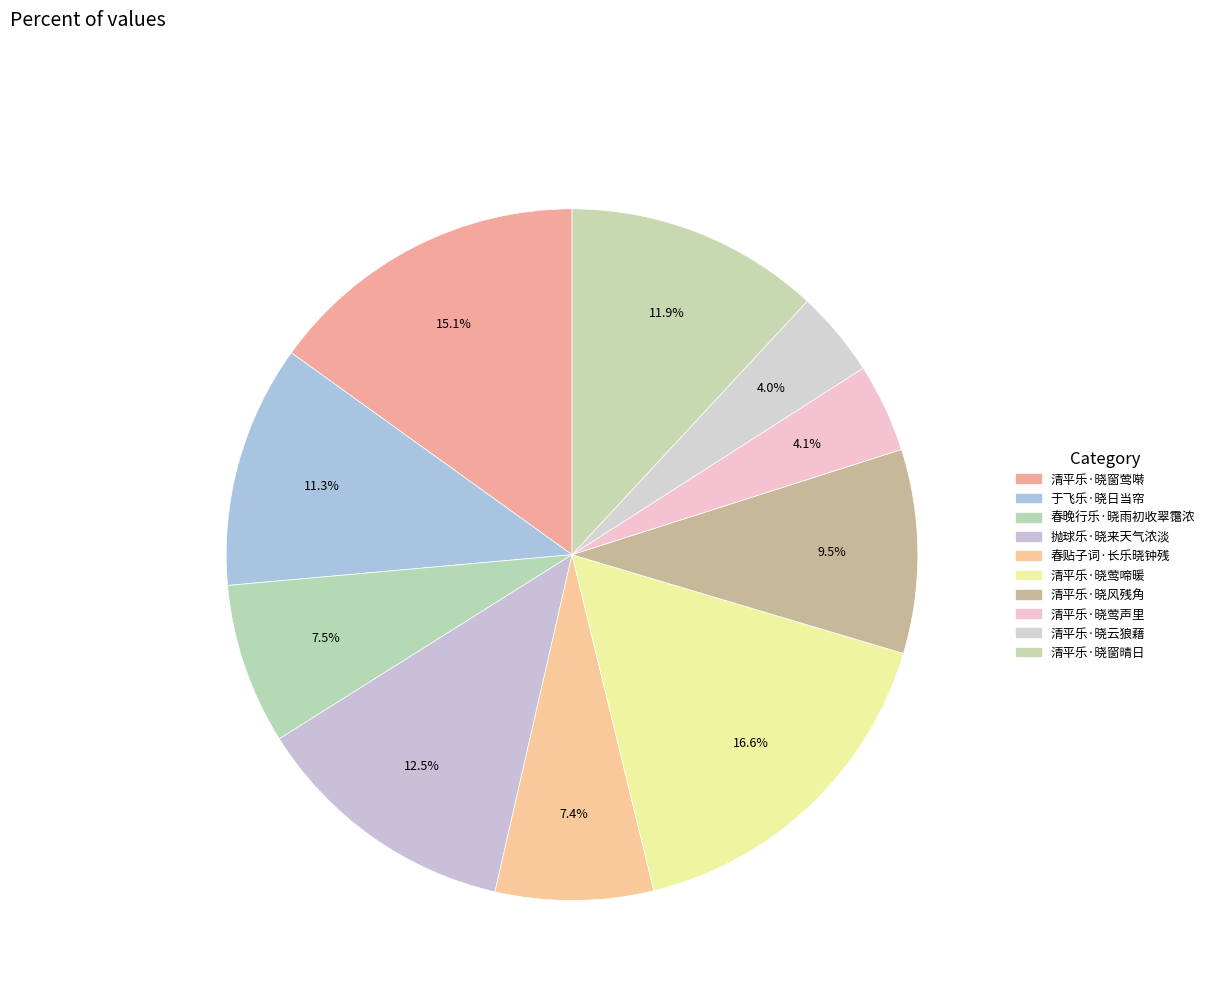

Count the number of slices in the pie.

10